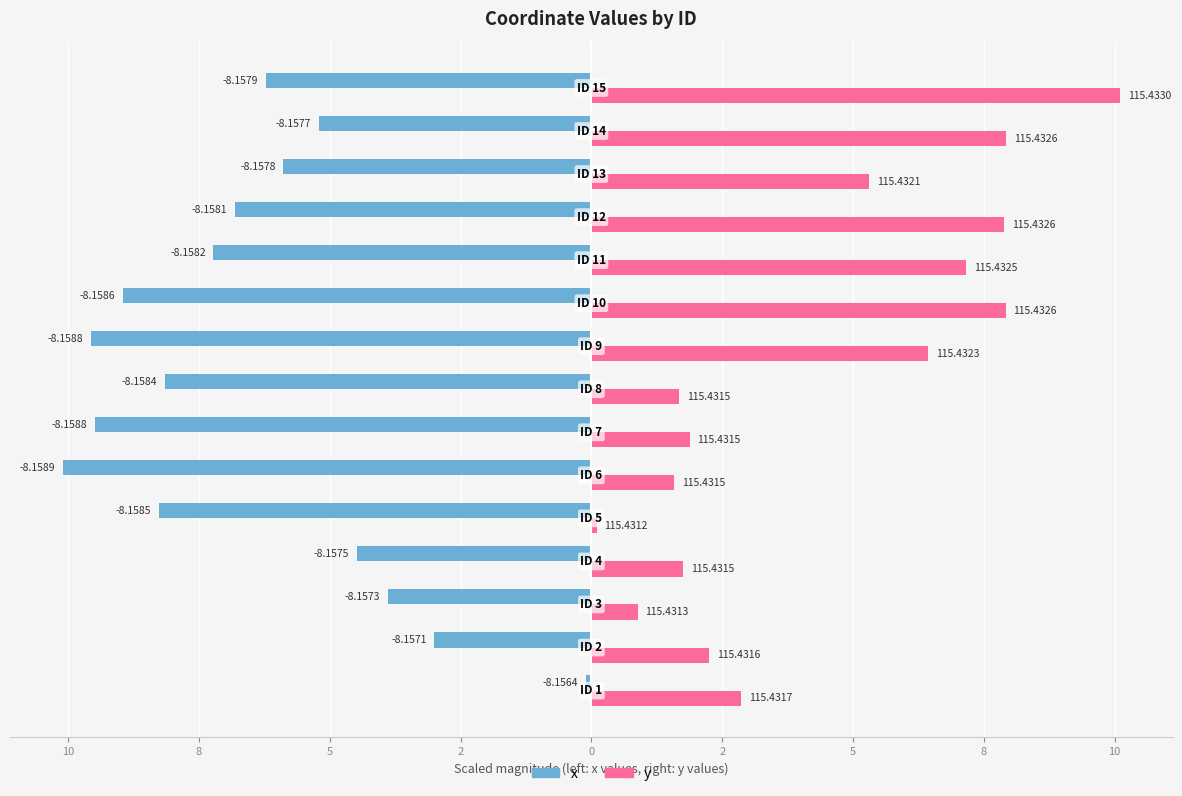

What are all the series names shown in the legend?

x, y